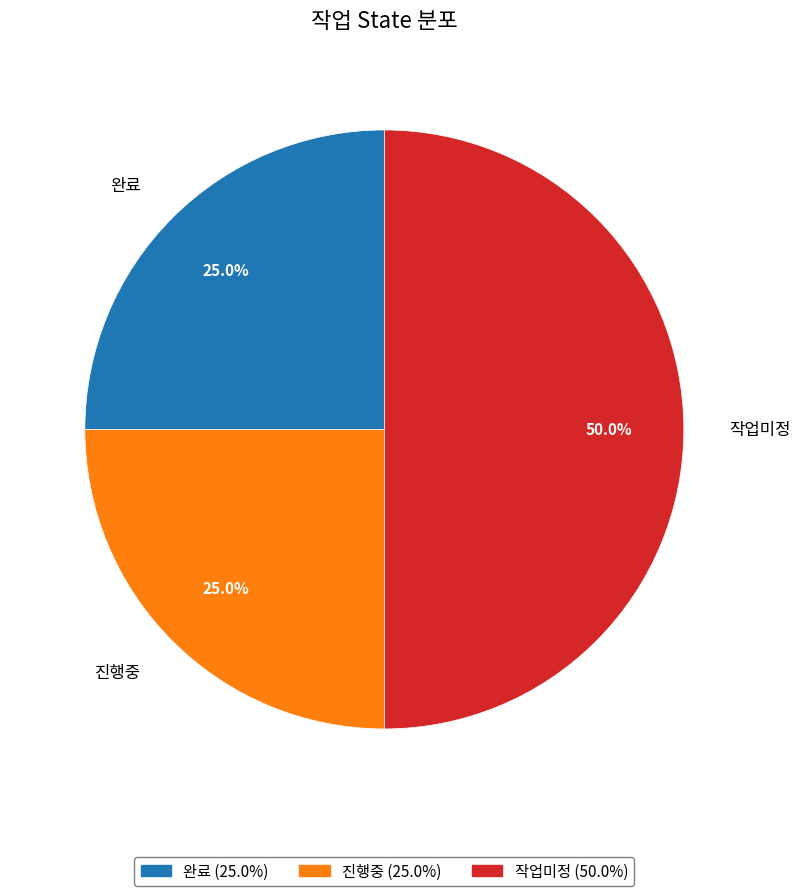

What portion of the pie excludes 작업미정?

50.0%